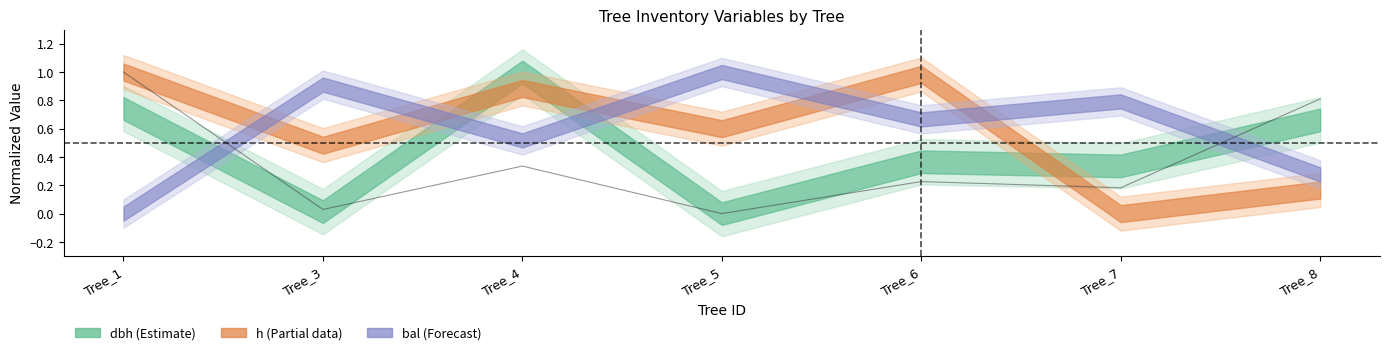

What is the sum of the values at Tree_1 and Tree_4?

1.3